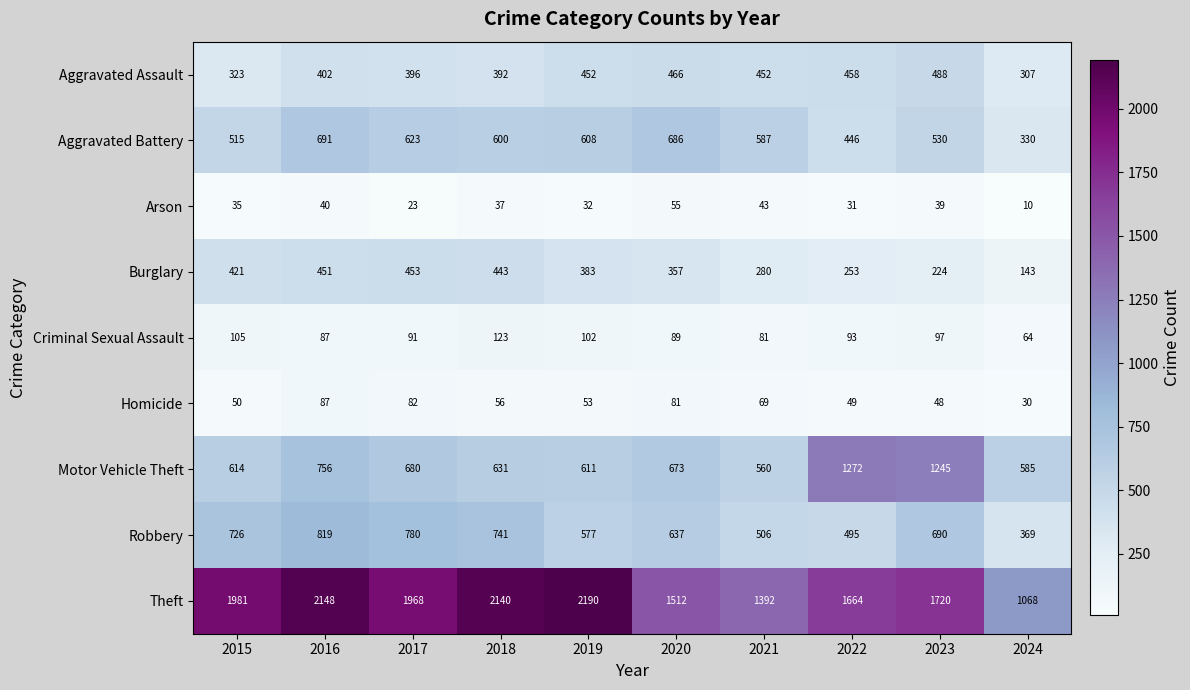

Which series has the largest range (max minus min)?

Theft